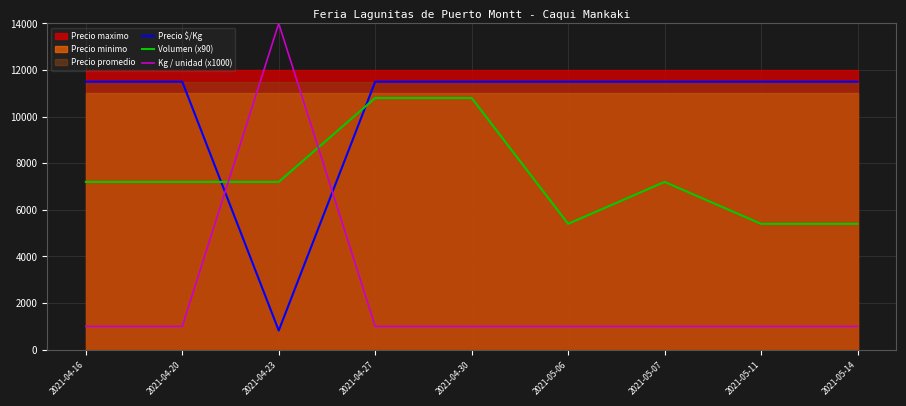

How many Volumen (x90) values are between 5400 and 7200?

7